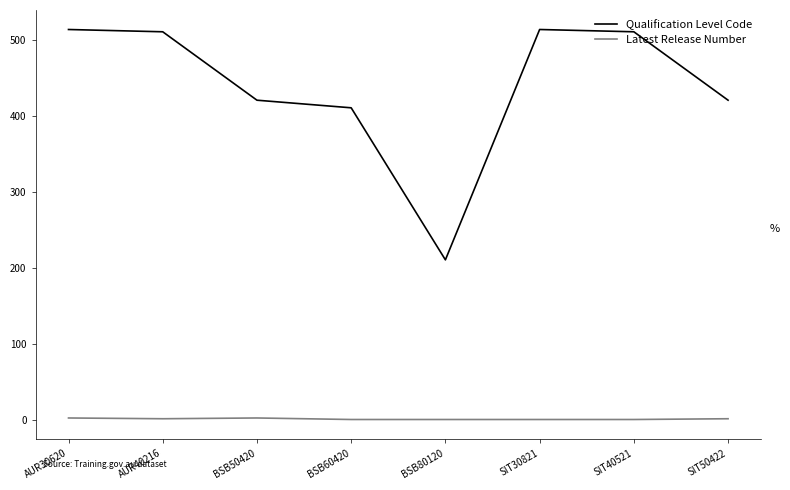

True or false: Latest Release Number and Qualification Level Code cross at least once.

False